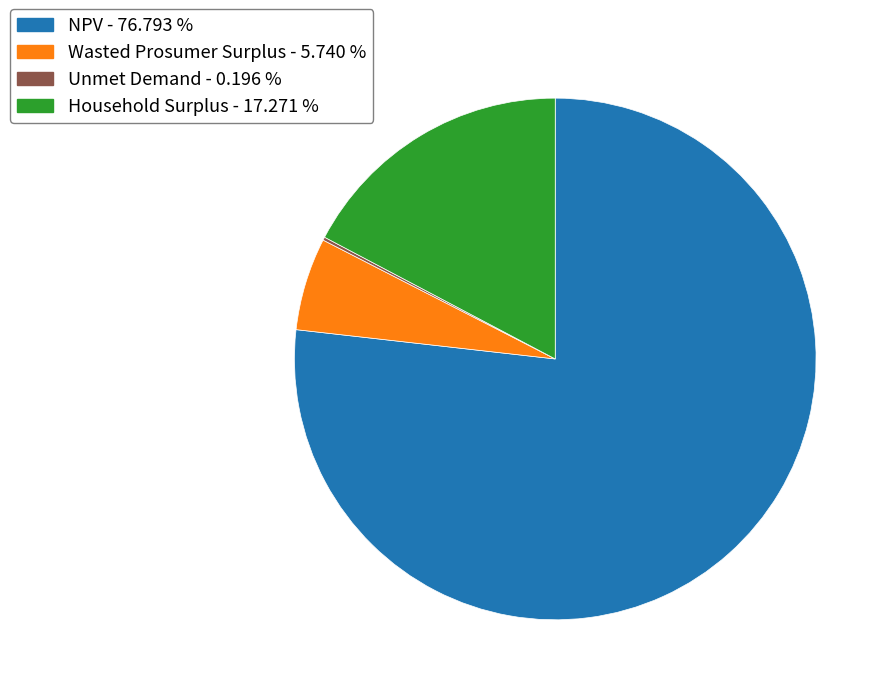

Is it true that NPV is 86% of the pie?

False